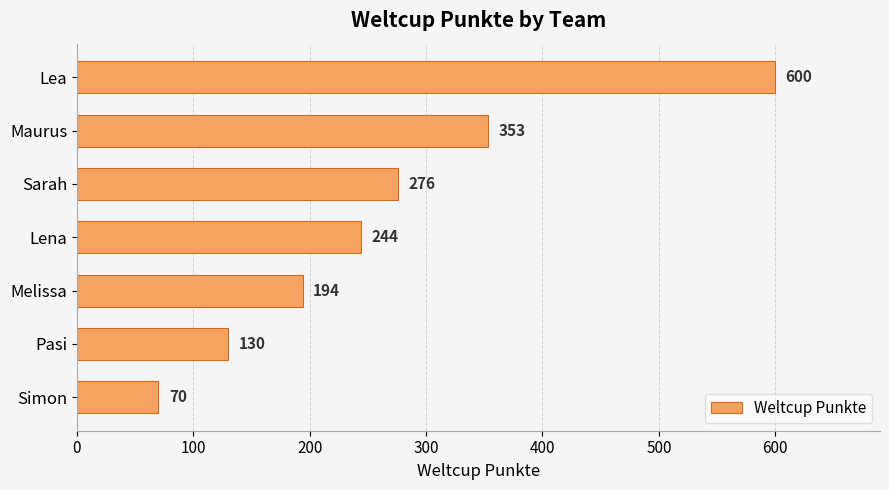

What position from the top is Sarah?

3